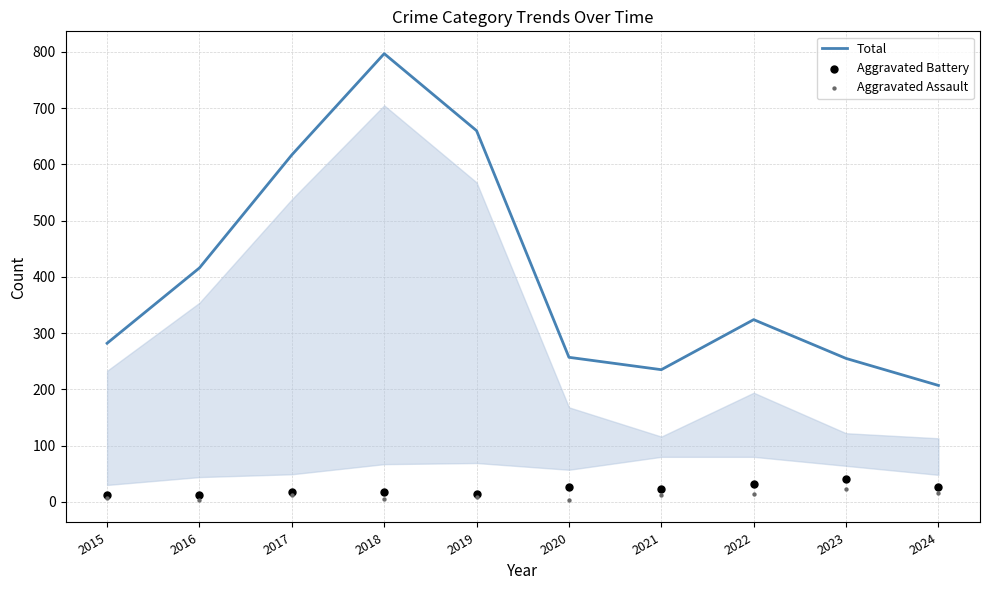

Which series has the largest Y range (max minus min)?

Total